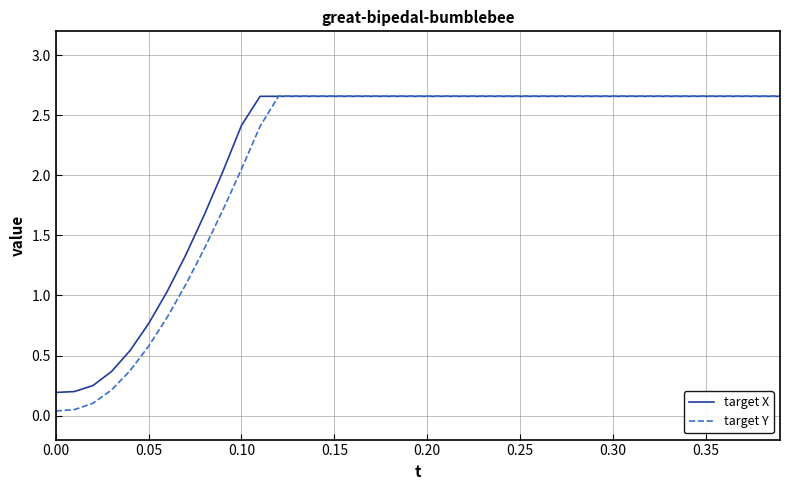

List the series in order of their overall mean, lowest first.

target Y, target X